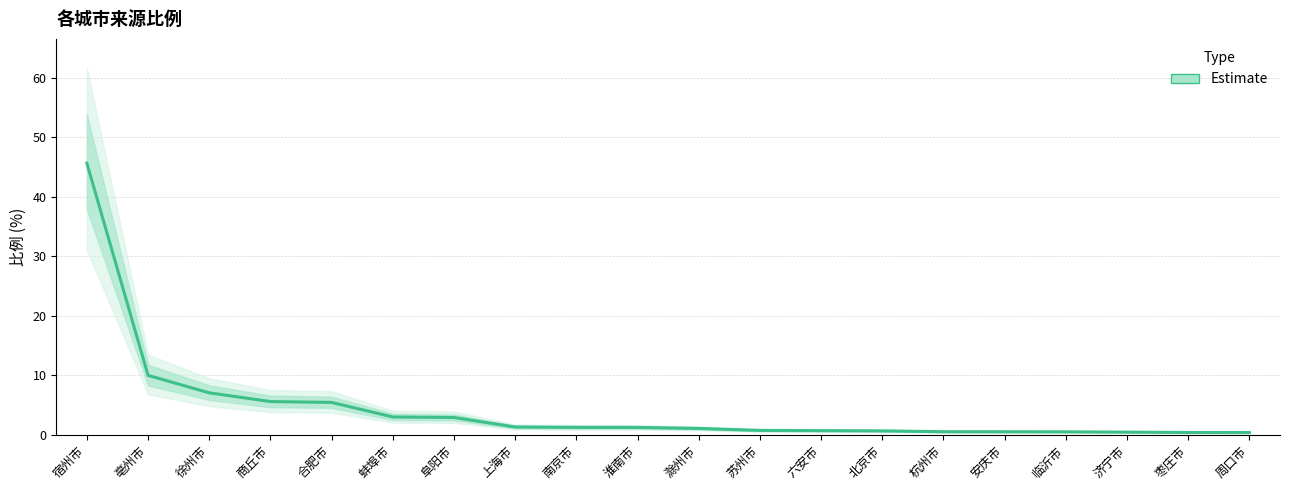

Does the chart have visible grid lines?

Yes